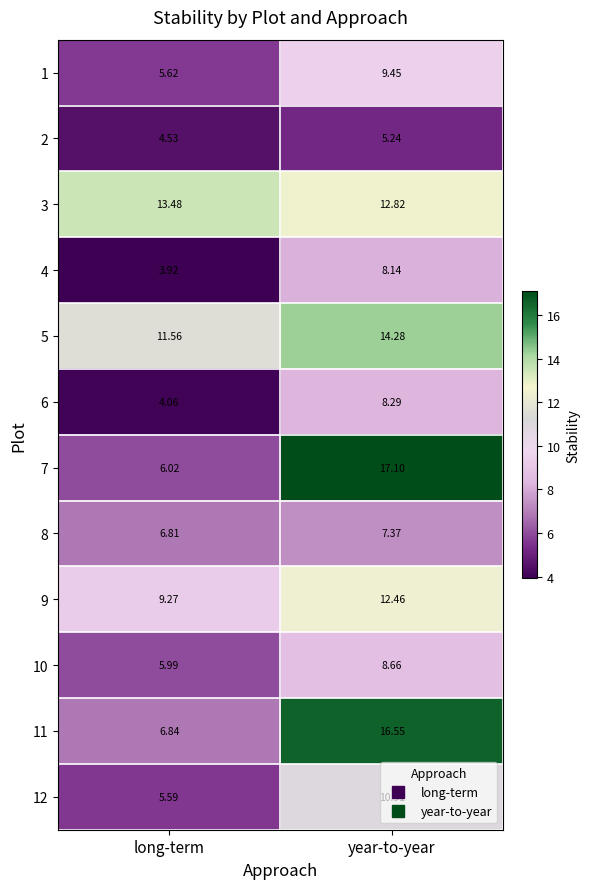

Which category has the lowest value across all series?

long-term